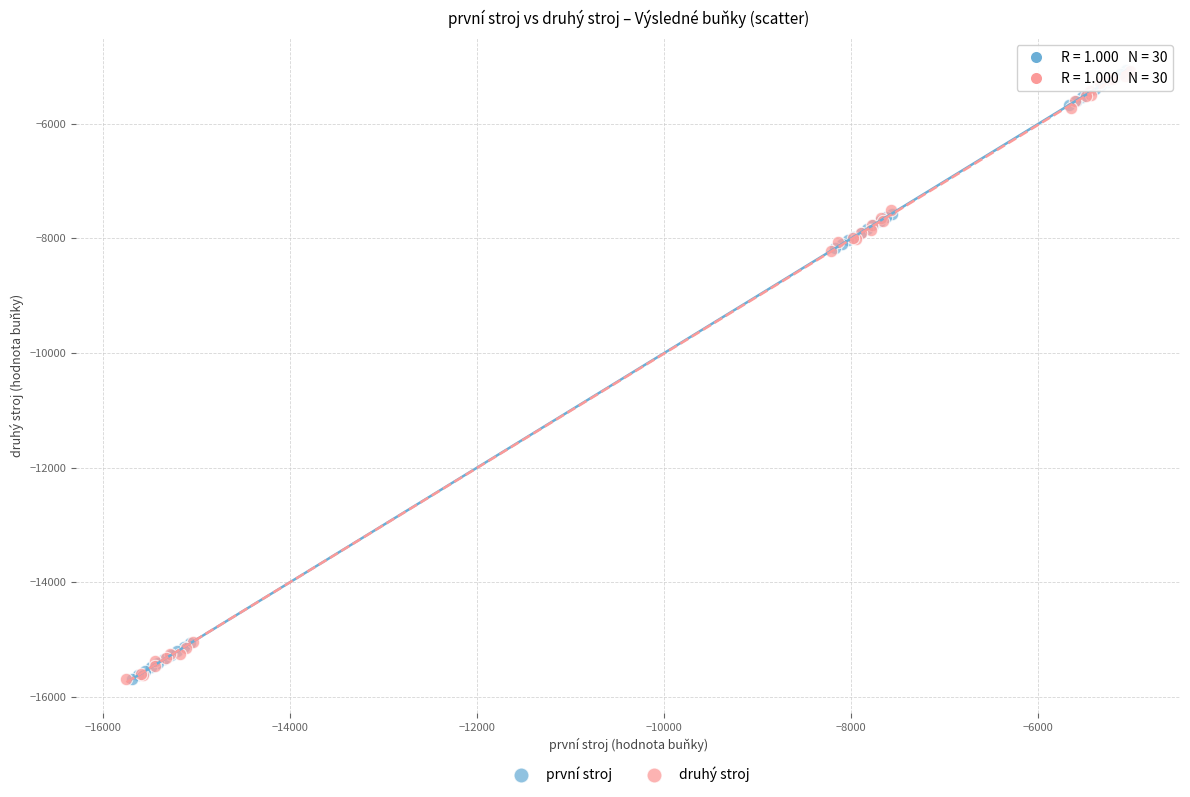

What are all the series names shown in the legend?

první stroj, druhý stroj